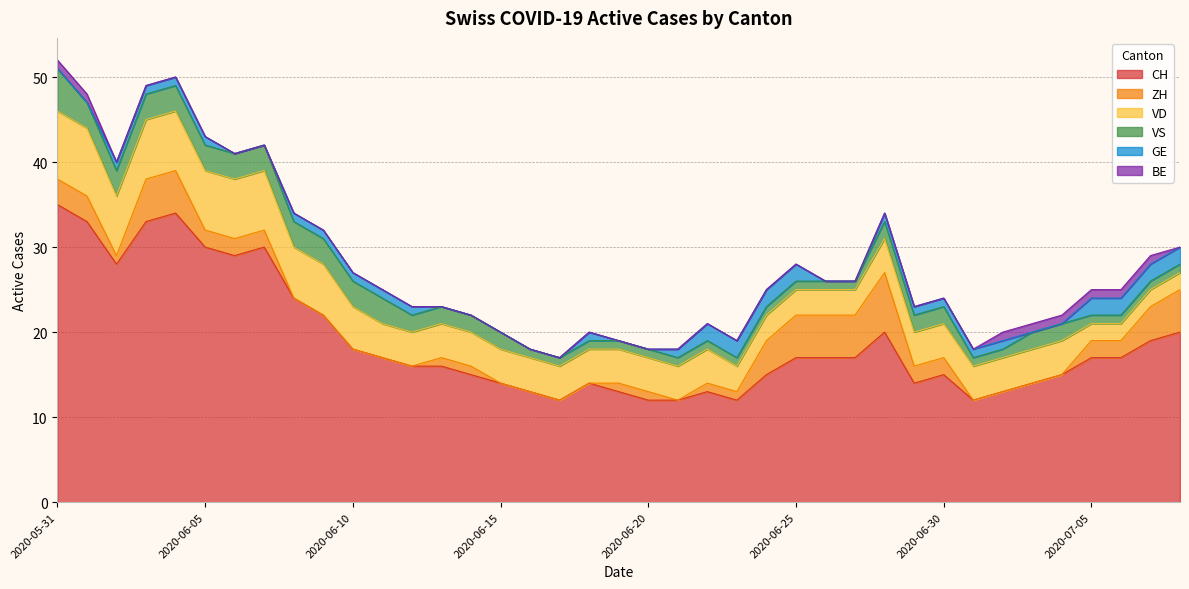

At which label does GE reach its minimum?

2020-05-31